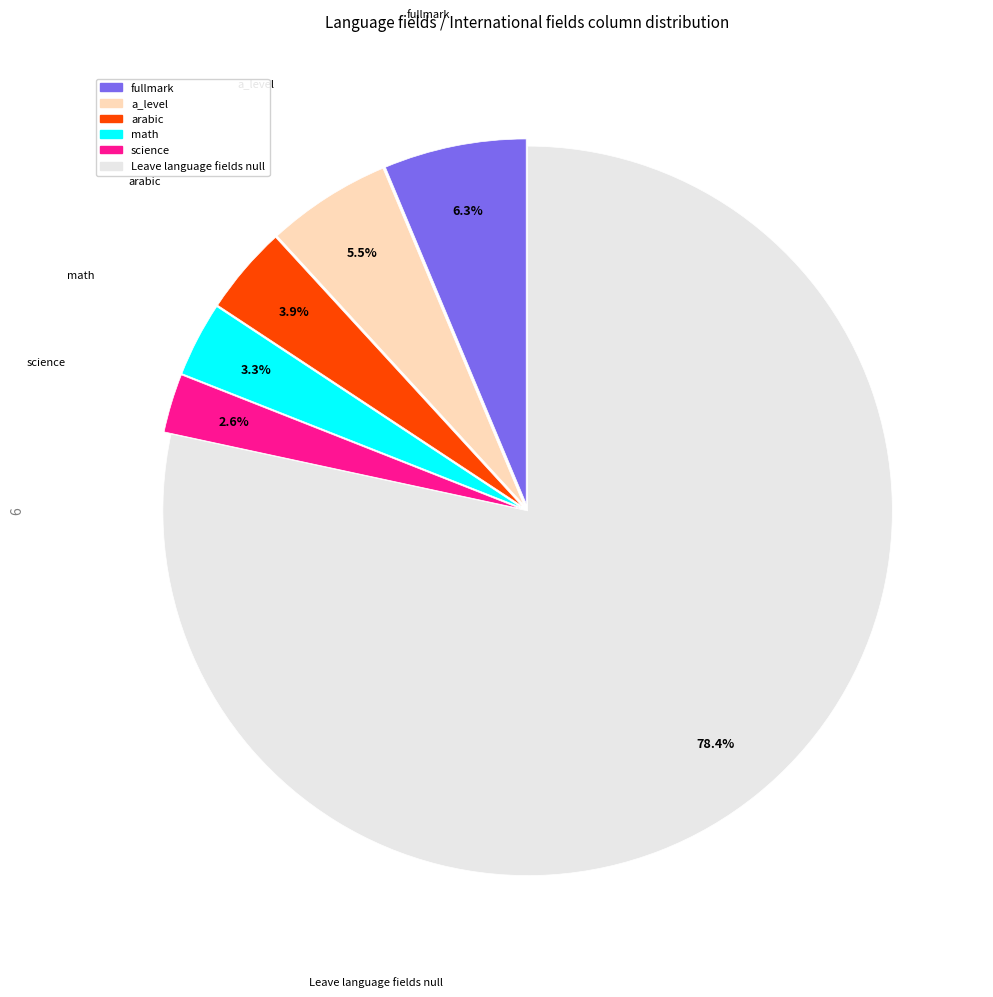

Count the number of slices in the pie.

6